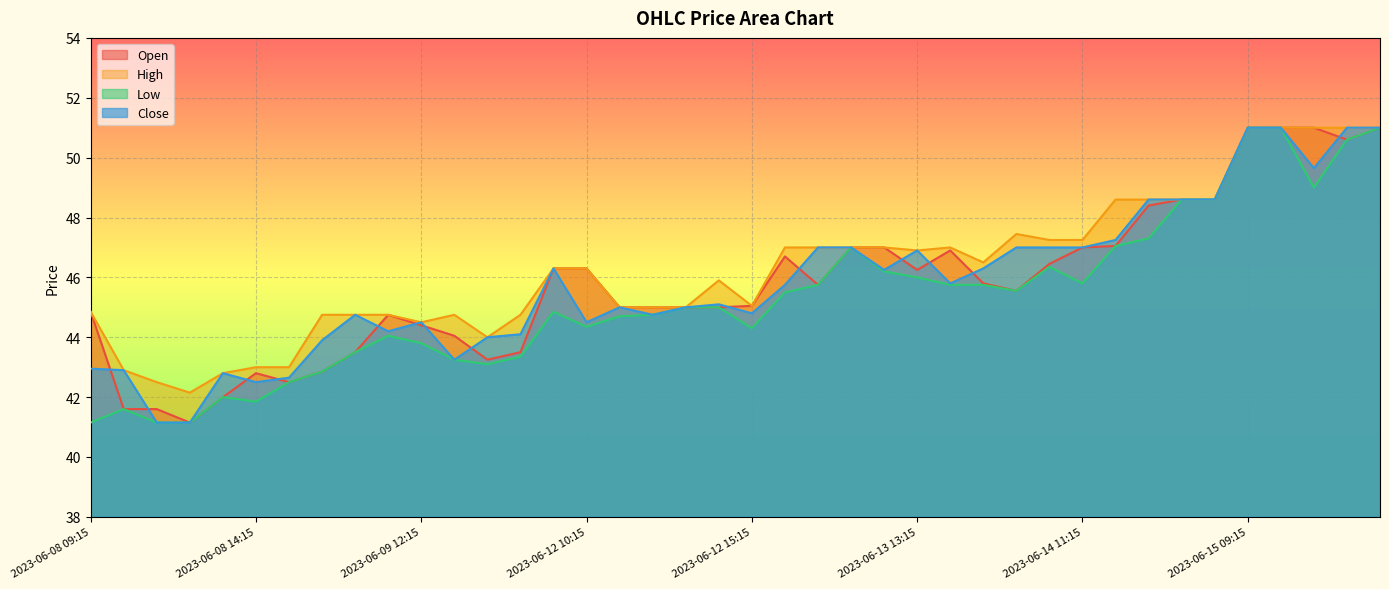

Which series has the widest spread of values?

Open